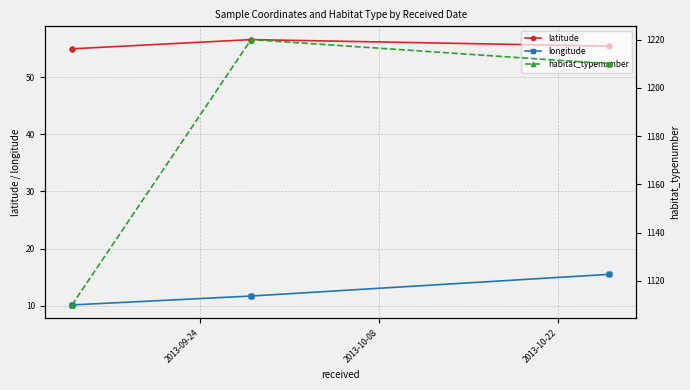

Does the chart have visible grid lines?

Yes